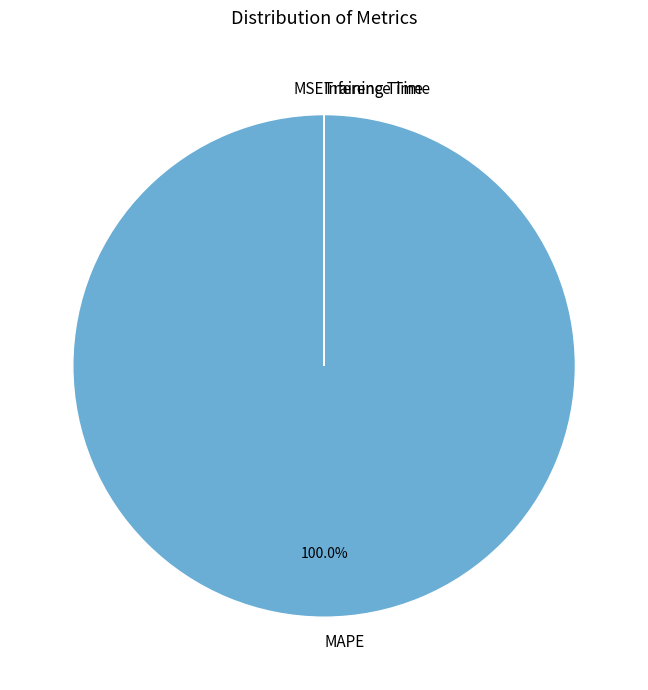

To the nearest percent, what is the difference between the largest and smallest slice percentages?

100%